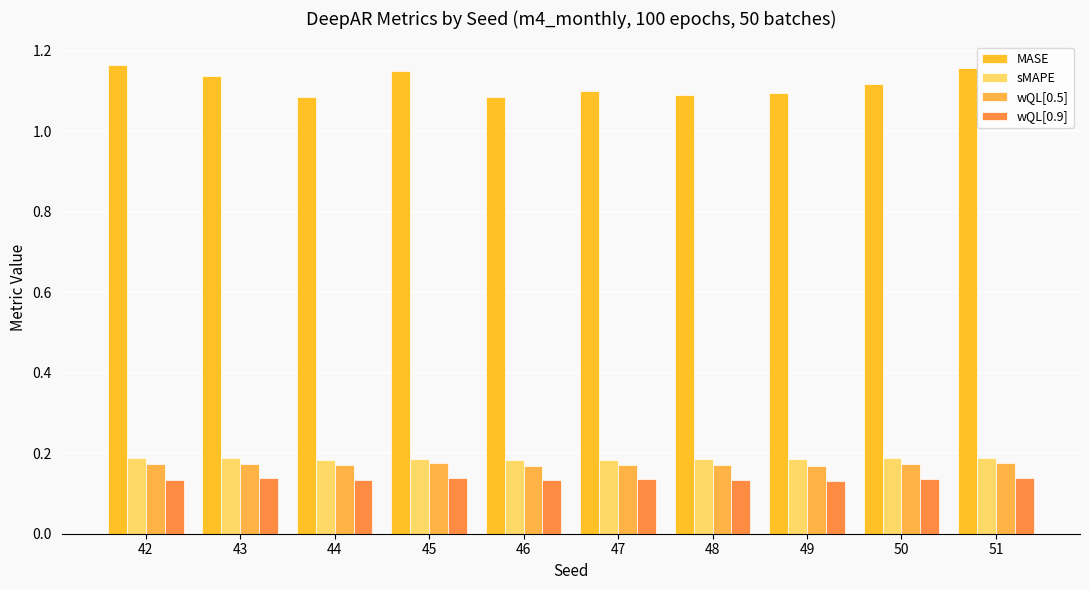

Is the value of MASE at 42 greater than the value of wQL[0.9] at 46?

Yes